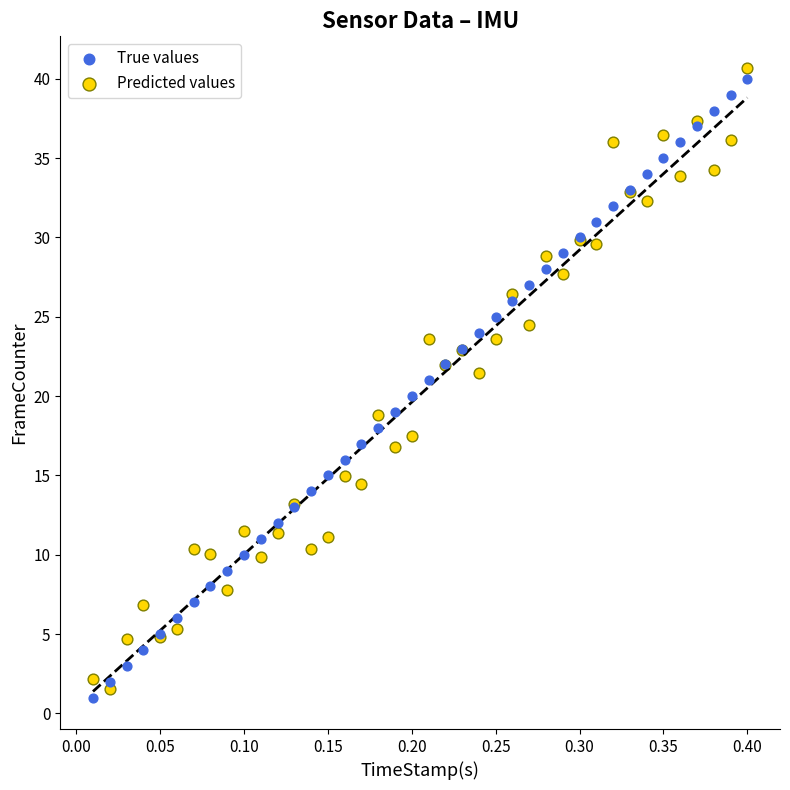

What are all the series names shown in the legend?

True values, Predicted values